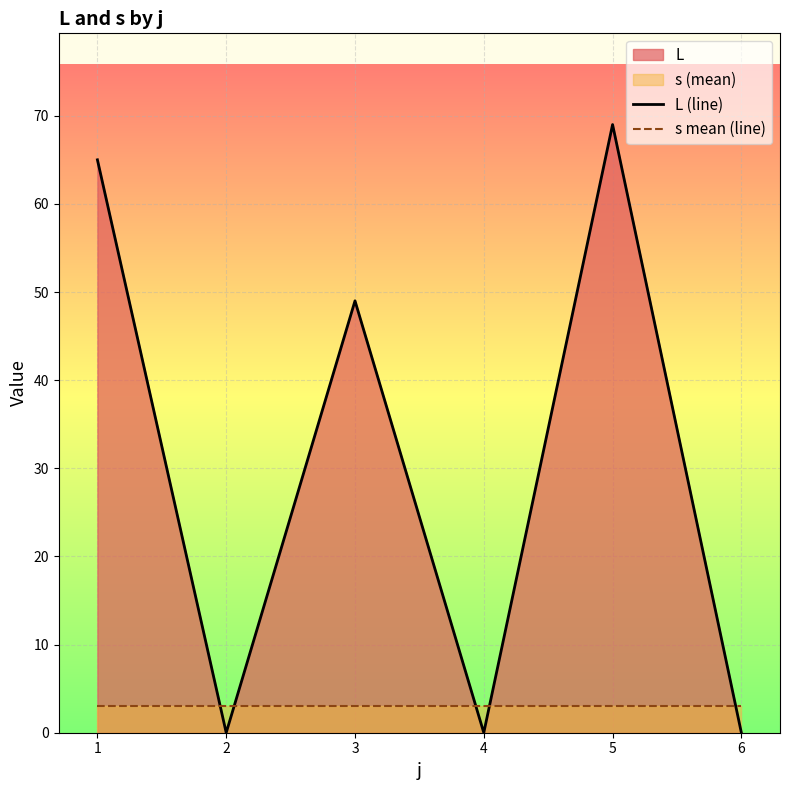

The value of s mean (line) at 3 is 2. True or false?

False